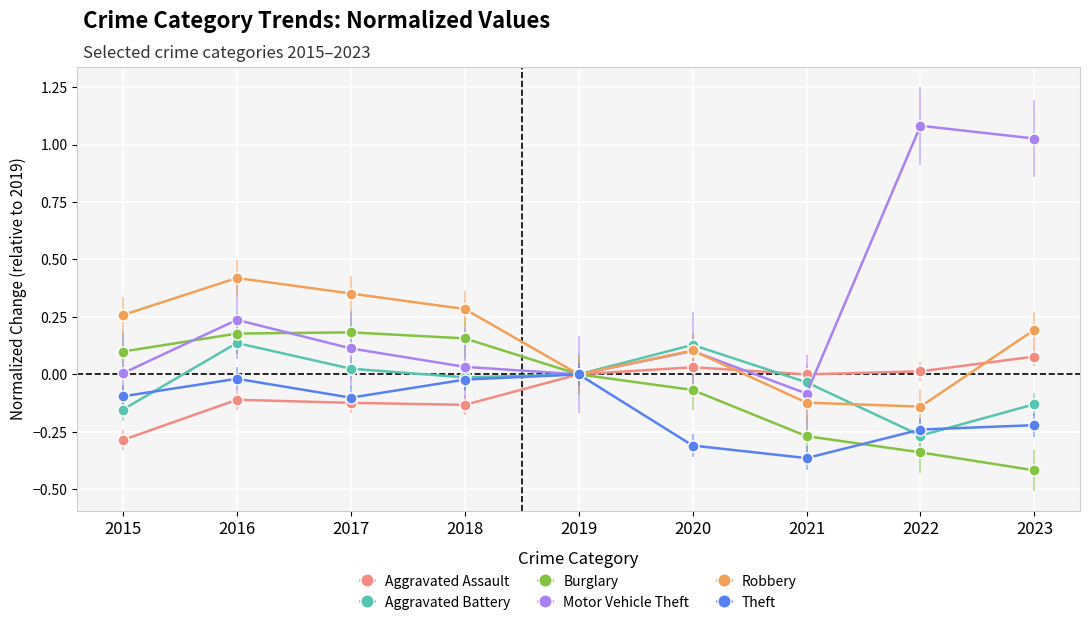

True or false: Burglary has more than 1 points higher than both neighbors.

False